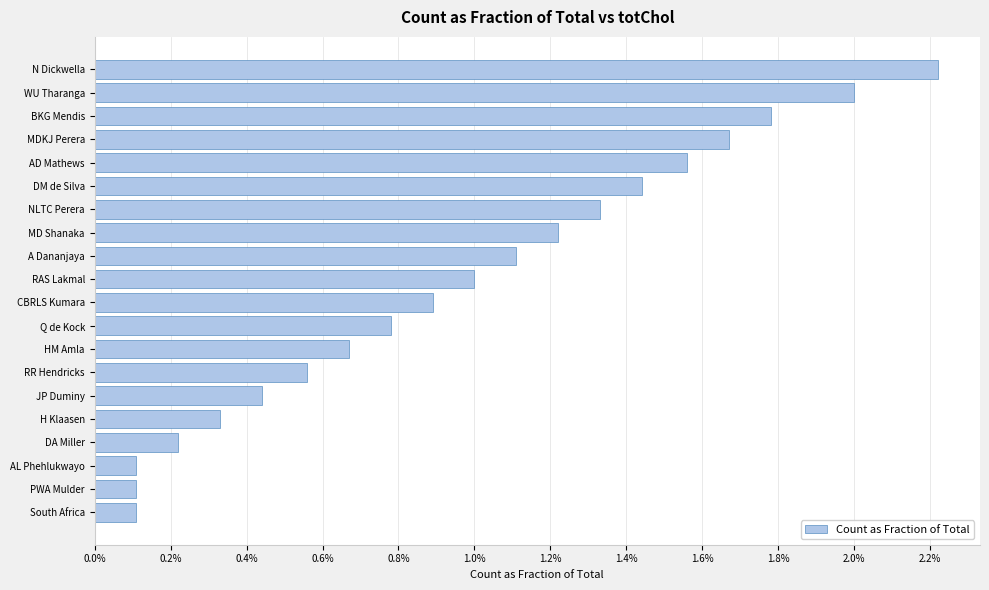

Are the bars horizontal?

Yes